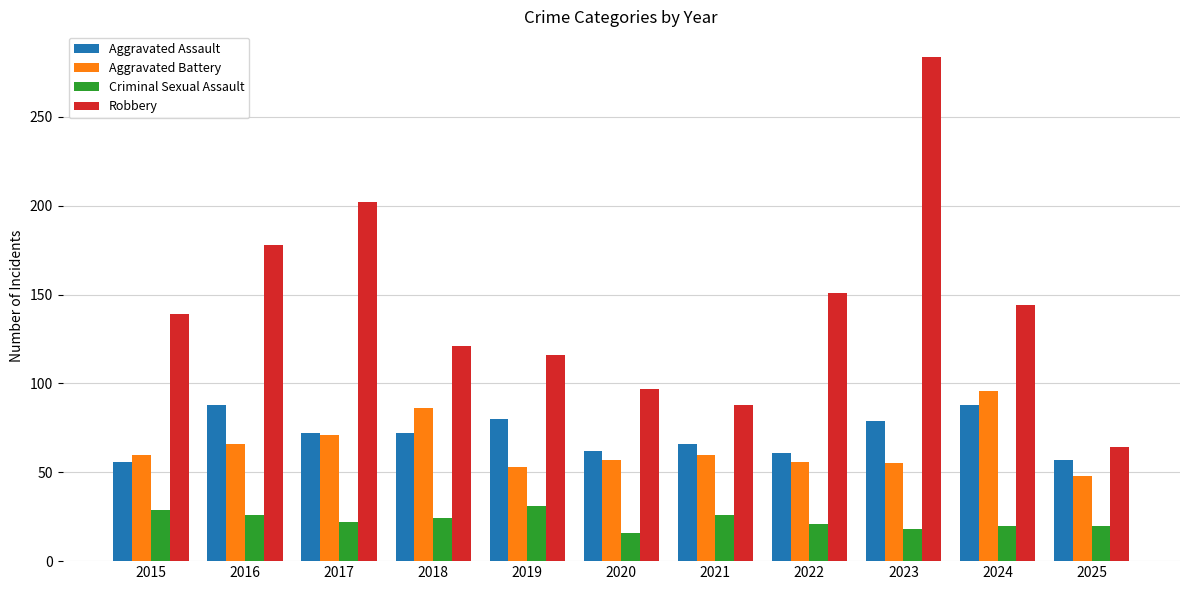

Which series has the largest total across all categories?

Robbery